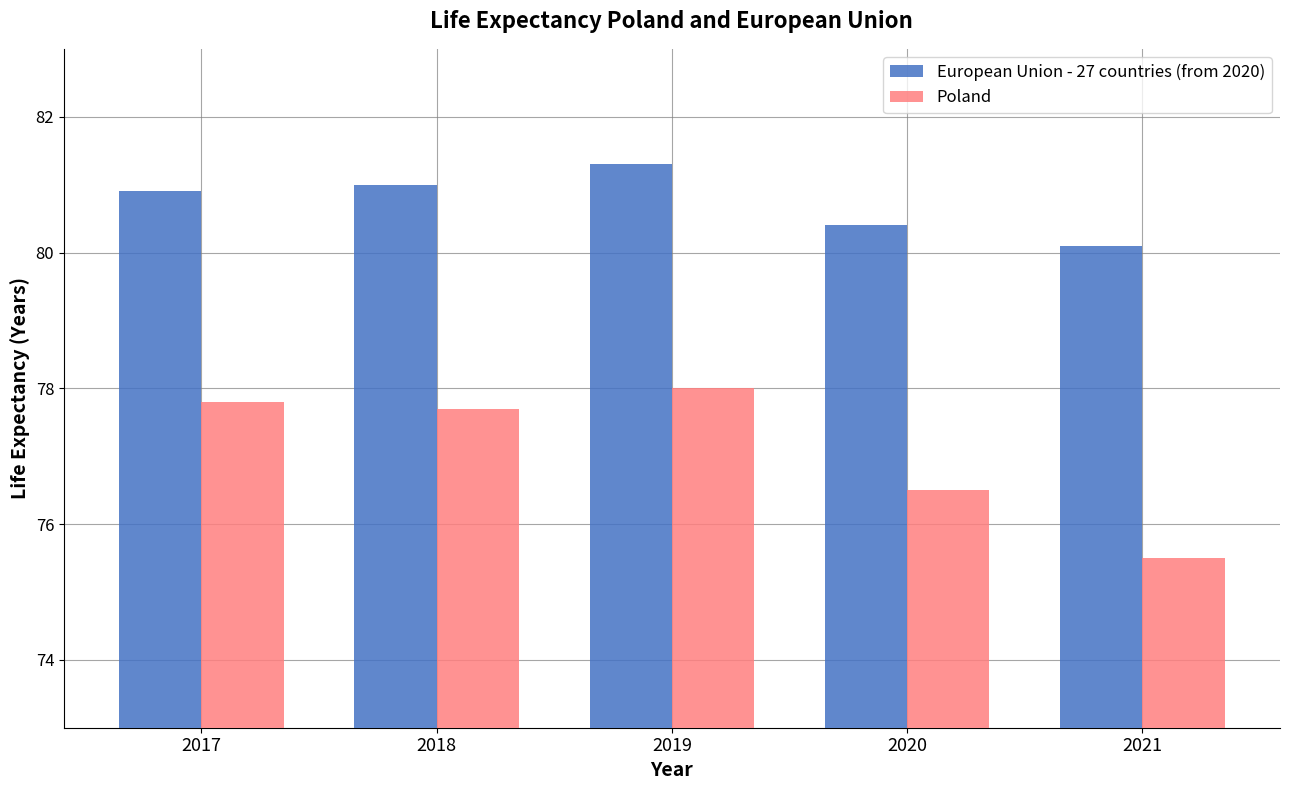

Is it true that European Union - 27 countries (from 2020) equals 80.9 at 2017?

True